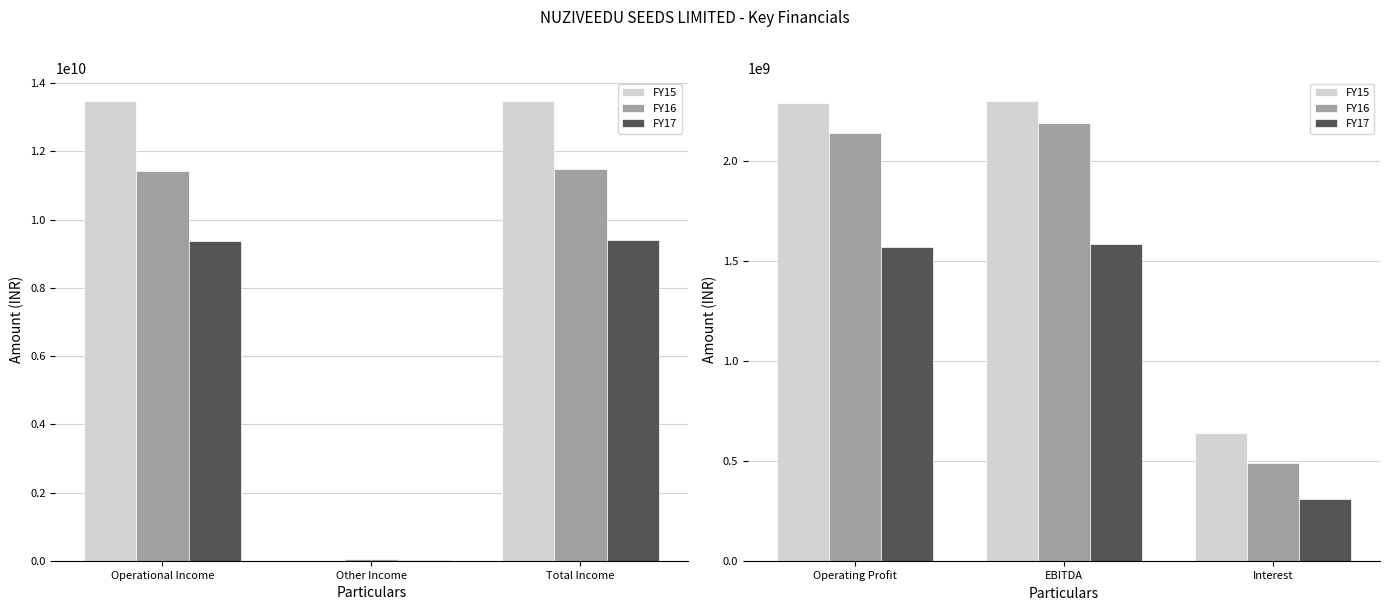

What is the minimum value for FY15?

639013000